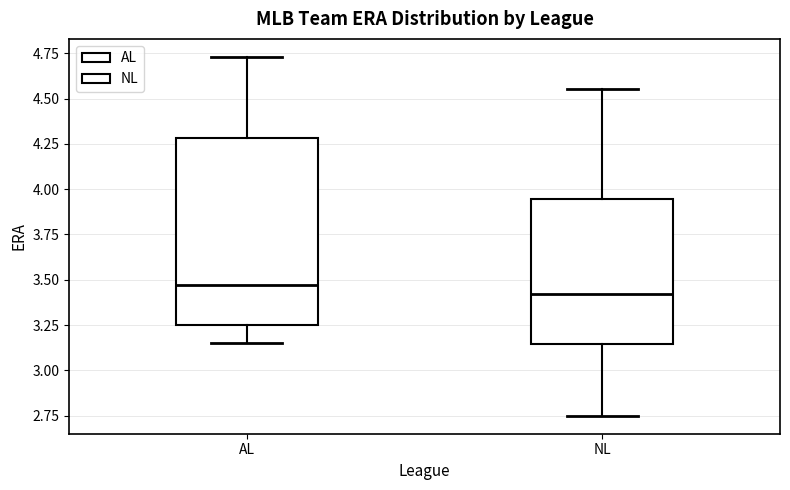

Reading left to right, read every box against the y-axis: the position of its median line, the range the box covers, and the ends of its whiskers. The values are not printed on the chart, so give them approximately, as read against the axis.

AL: median 3.45, box 3.25 to 4.30, whiskers 3.15 to 4.75
NL: median 3.40, box 3.15 to 3.95, whiskers 2.75 to 4.55